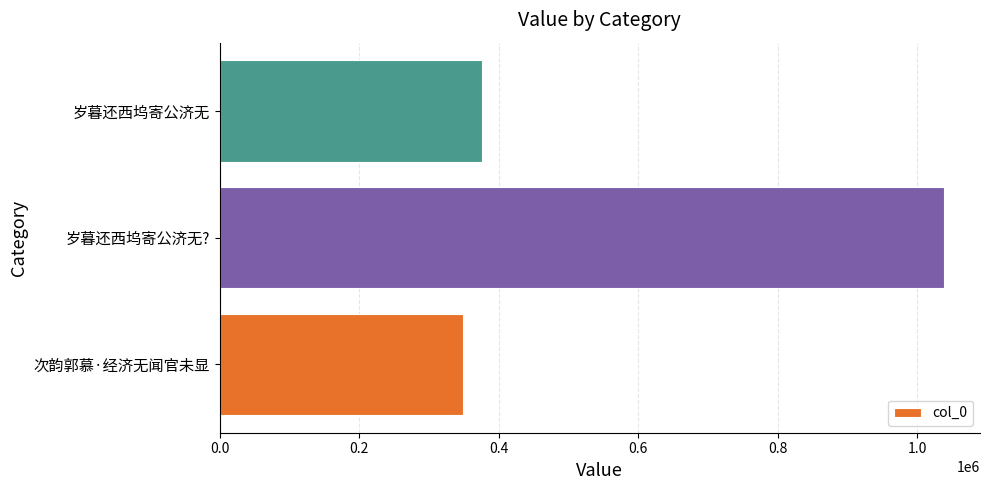

Reading bottom to top, transcribe all the data shown in this chart.

349548	1038455	376770